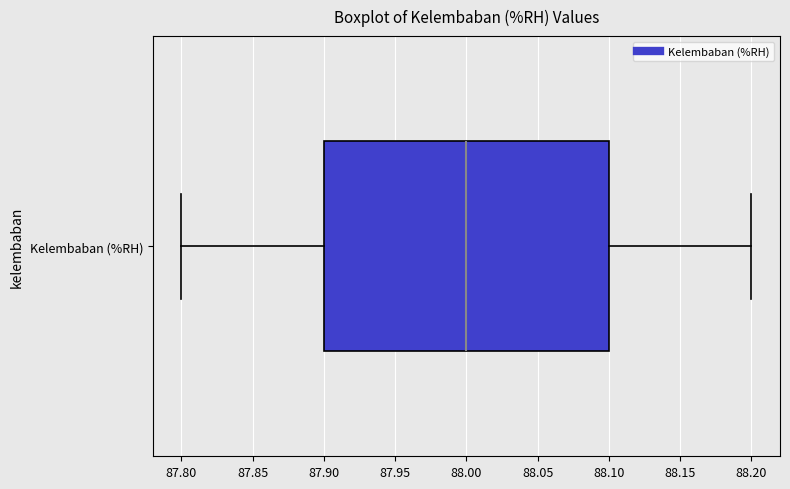

Where is the right edge of the box for Kelembaban (%RH) on the x-axis? The values are not printed on the chart, so give them approximately, as read against the axis.

88.1